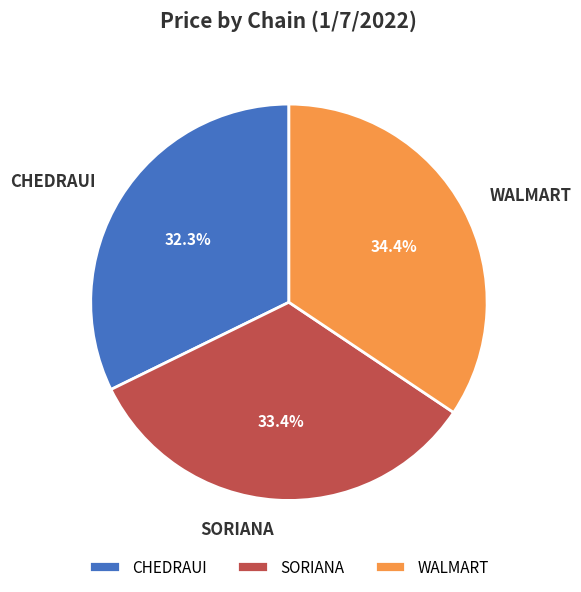

How many slices are in this pie chart?

3